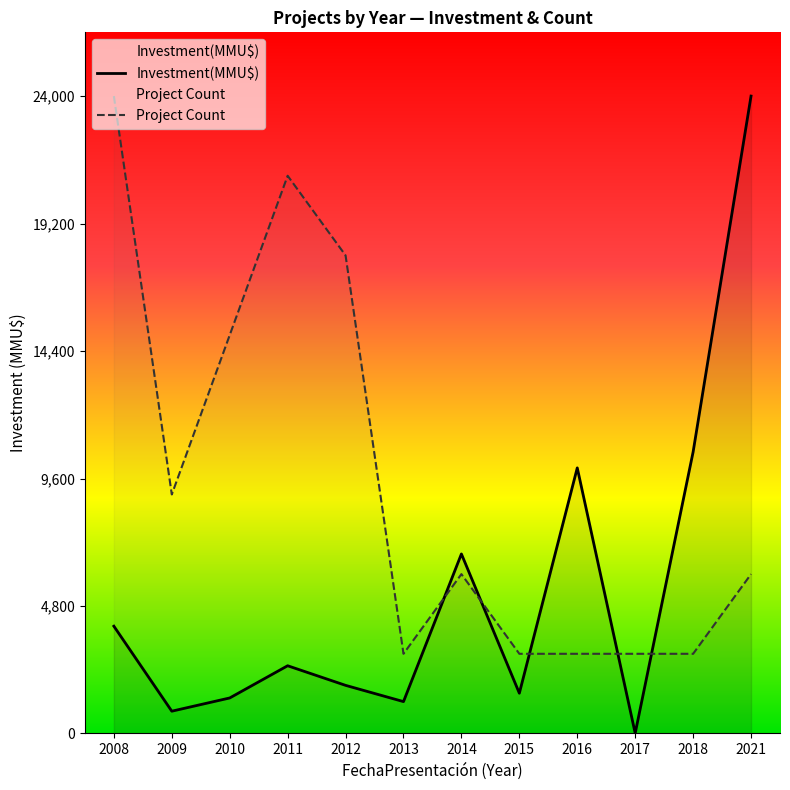

At which category is the sum across all series the highest?

2021